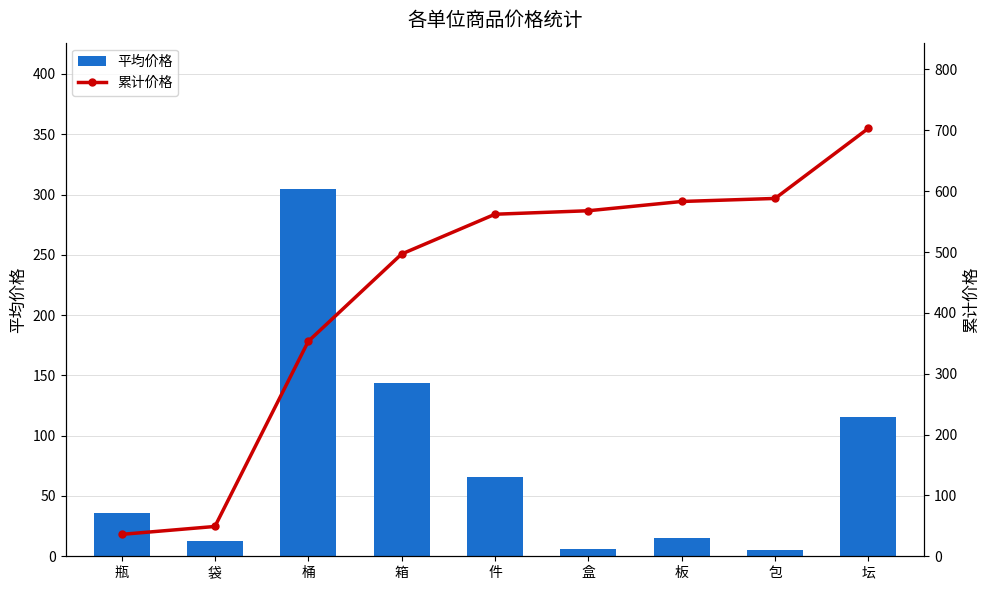

What is the minimum value shown in the chart?

5.0